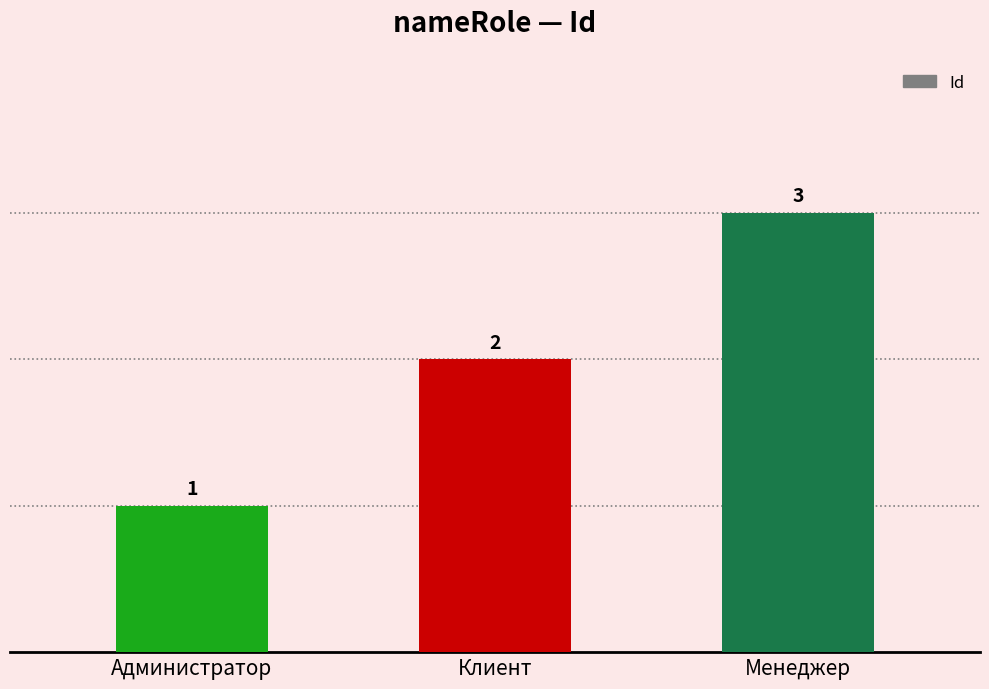

What is the greatest value displayed?

3